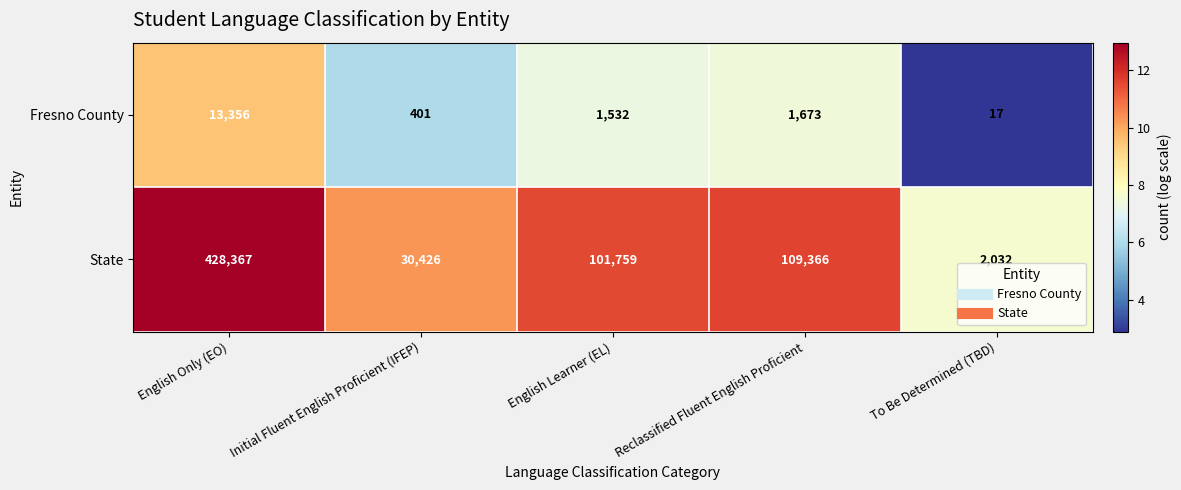

Which category has the lowest value in the Fresno County series?

To Be Determined (TBD)